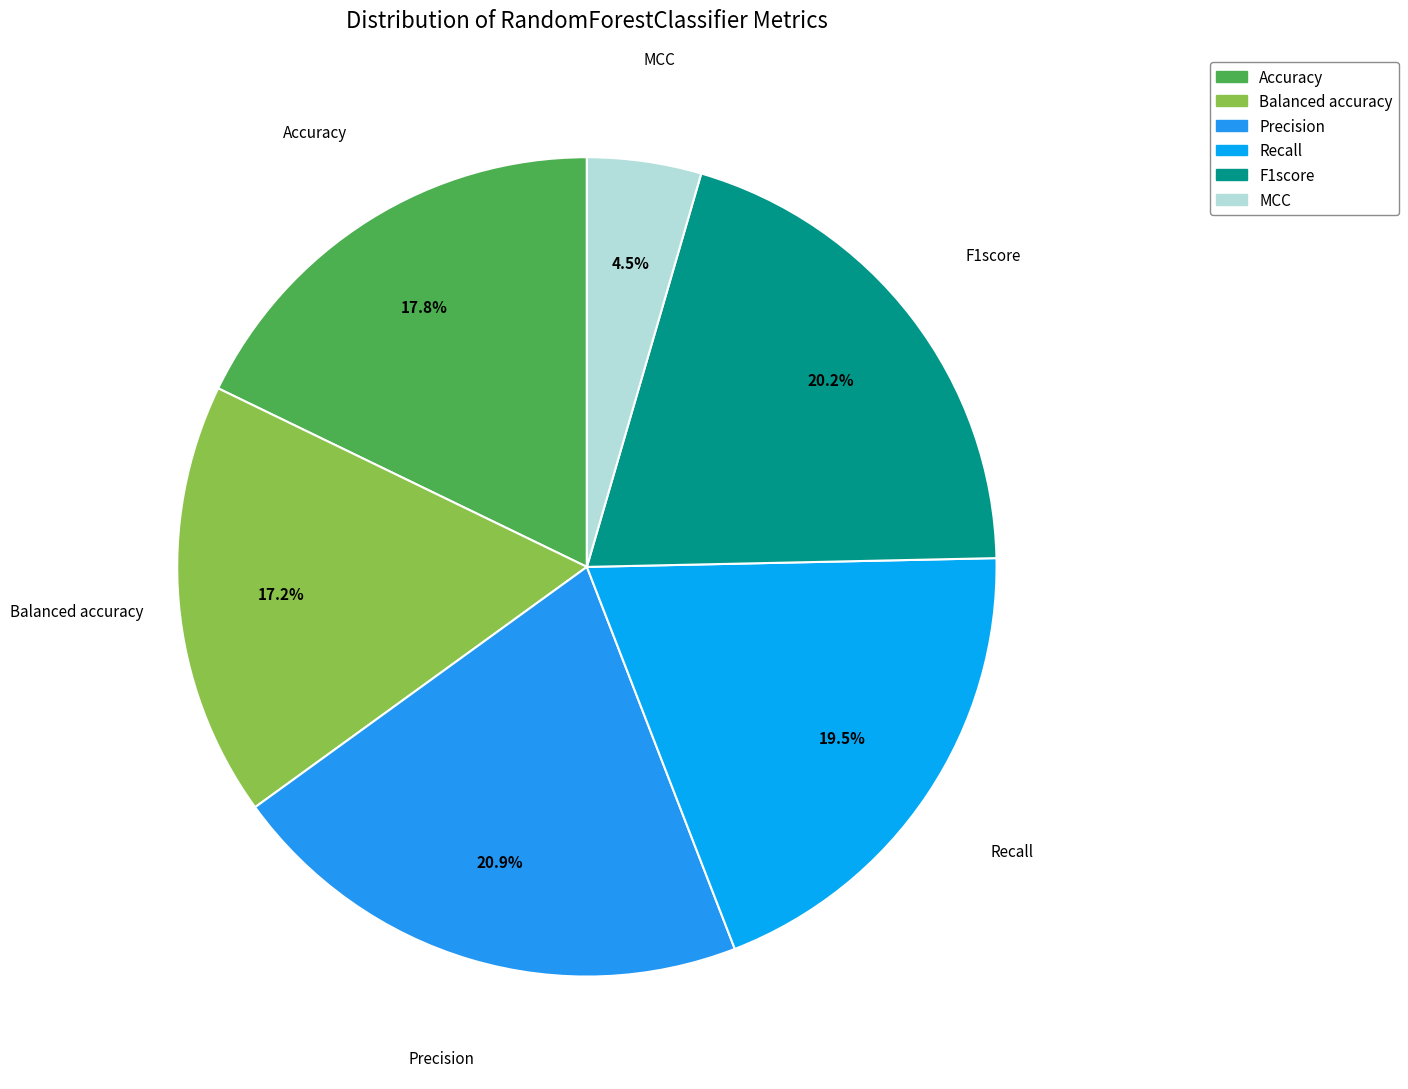

Rank the categories by value from highest to lowest.

Precision, F1score, Recall, Accuracy, Balanced accuracy, MCC